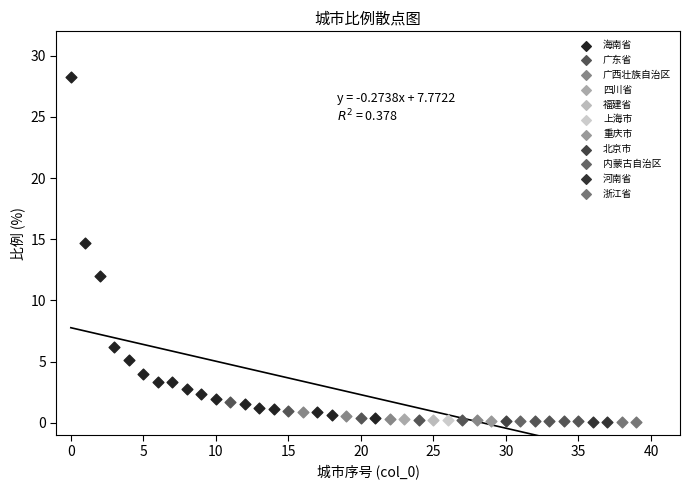

What are all the series names shown in the legend?

海南省, 广东省, 广西壮族自治区, 四川省, 福建省, 上海市, 重庆市, 北京市, 内蒙古自治区, 河南省, 浙江省